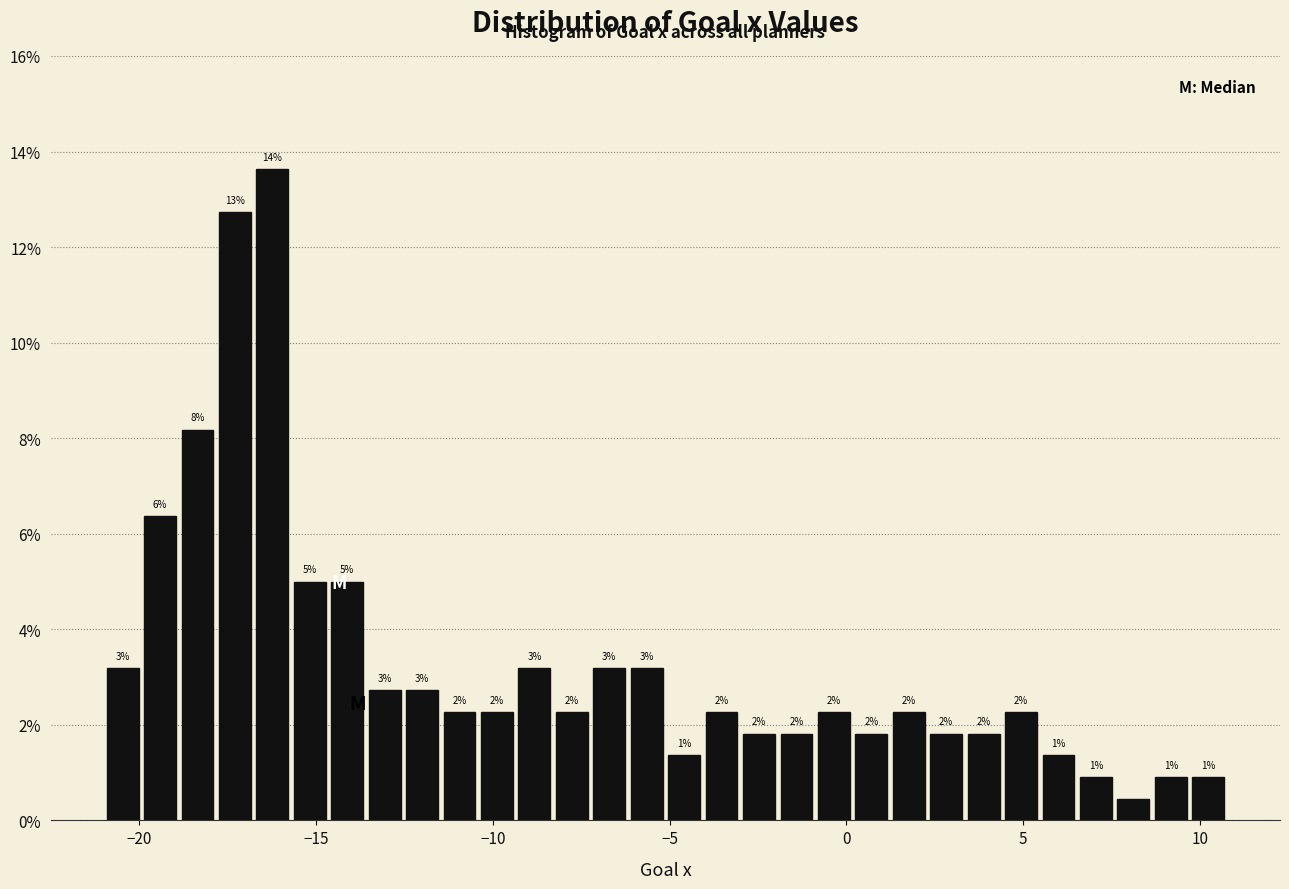

Read against the x-axis, roughly where is the centre of the tallest bar?

-16.0